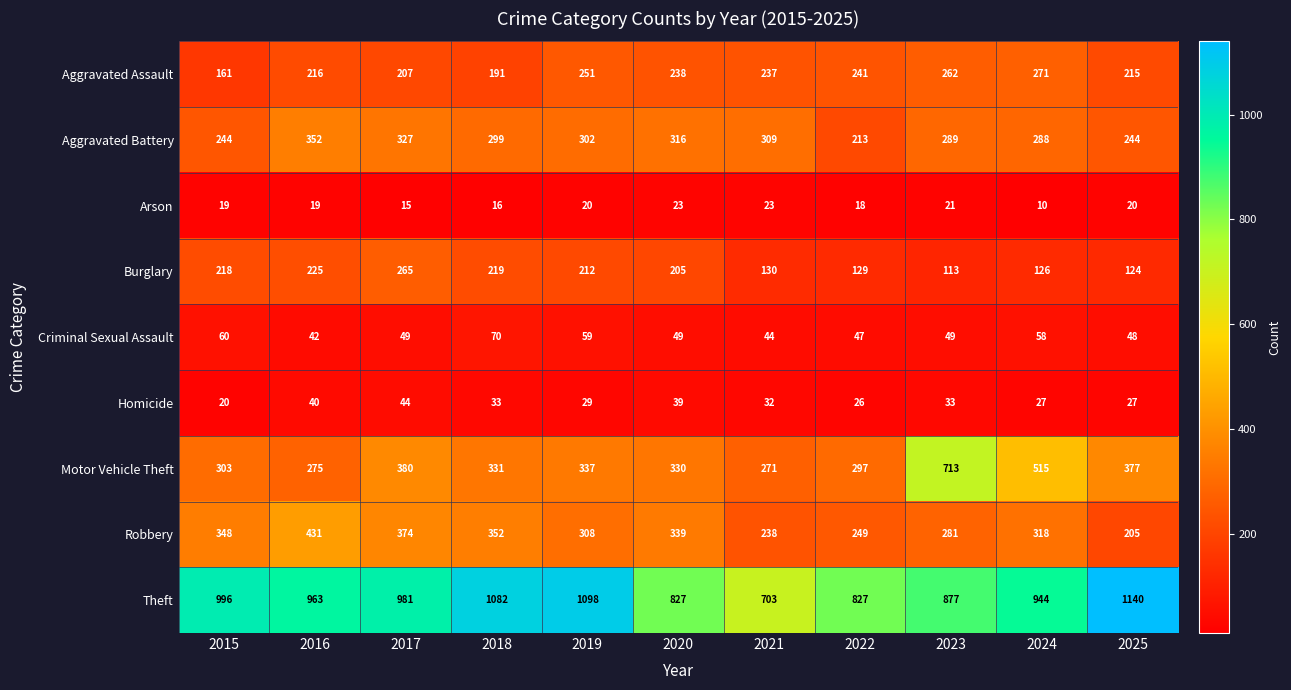

Count the number of categories in the chart.

11